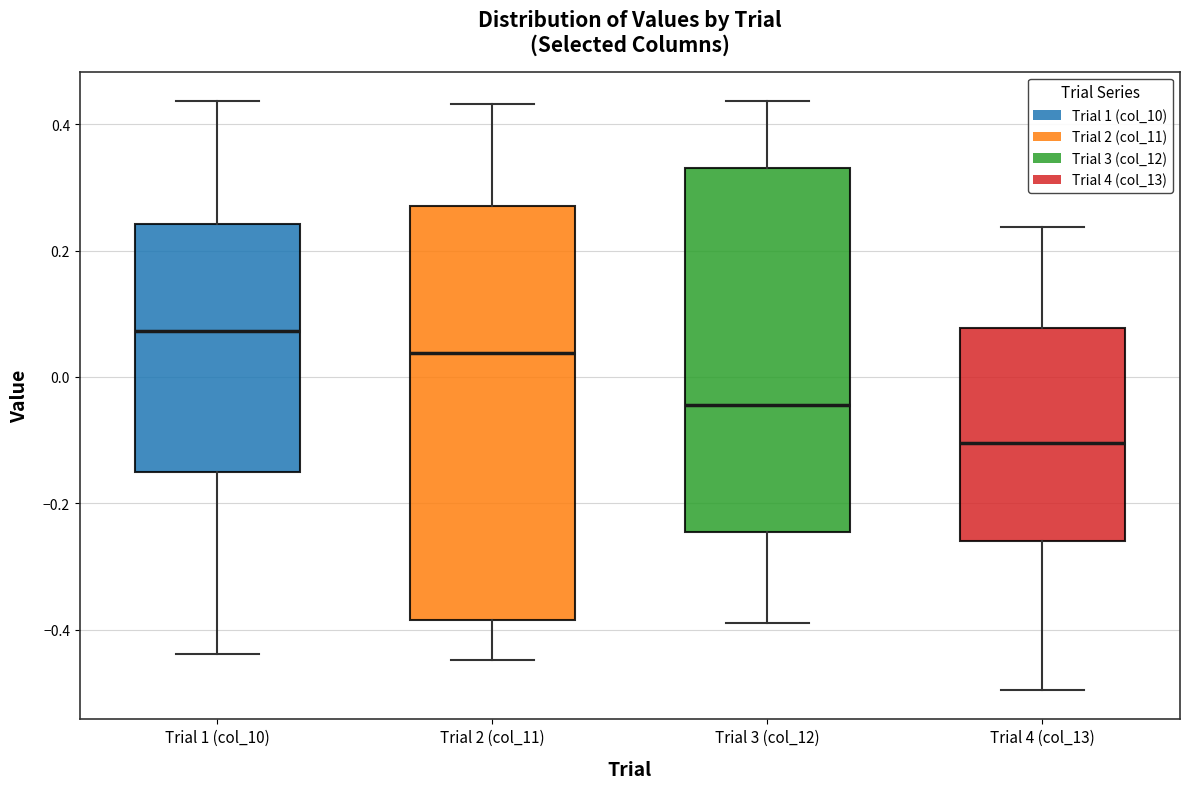

Comparing the boxes themselves (not the whiskers), which one is the tallest?

Trial 2 (col_11)